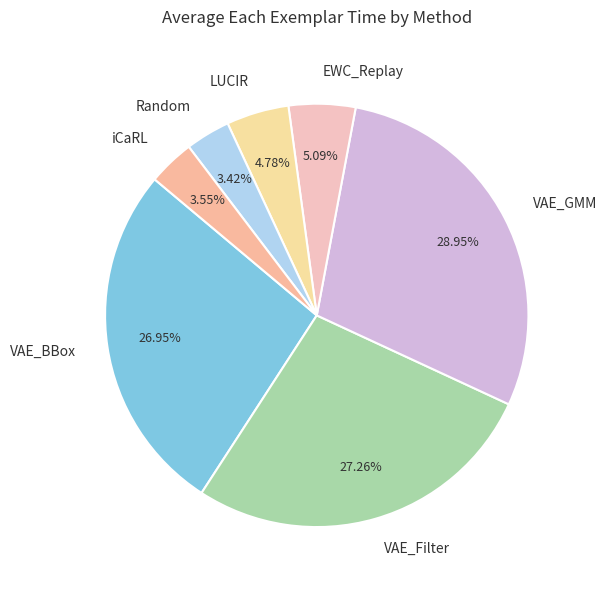

Does Random account for over 50% of the chart?

No